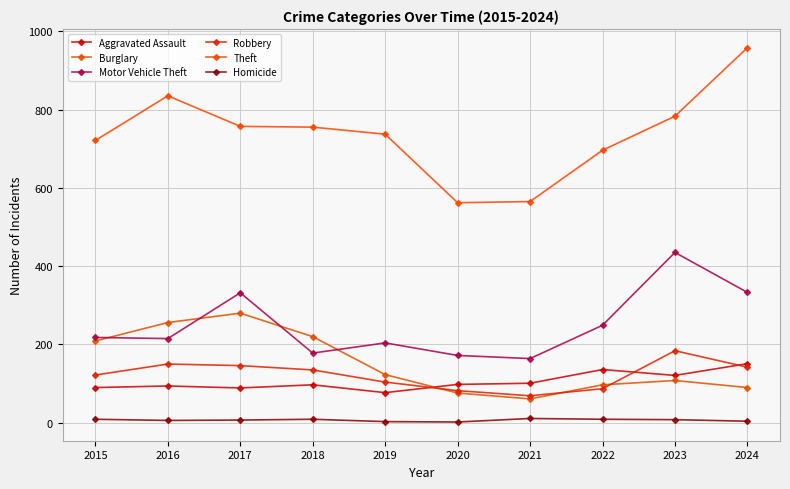

What value does the Motor Vehicle Theft series have at 2021?

164